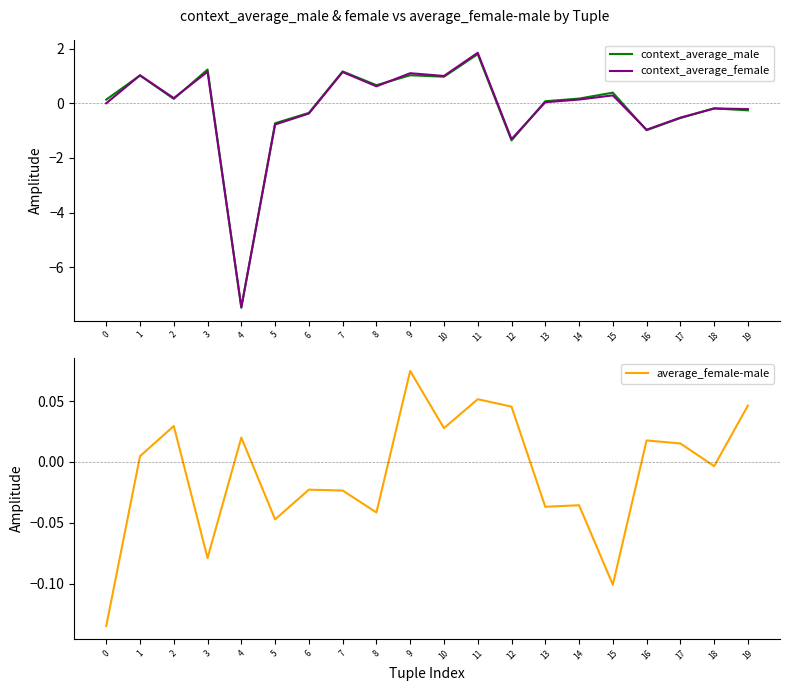

True or false: average_female-male has more than 0 interior local peaks.

True